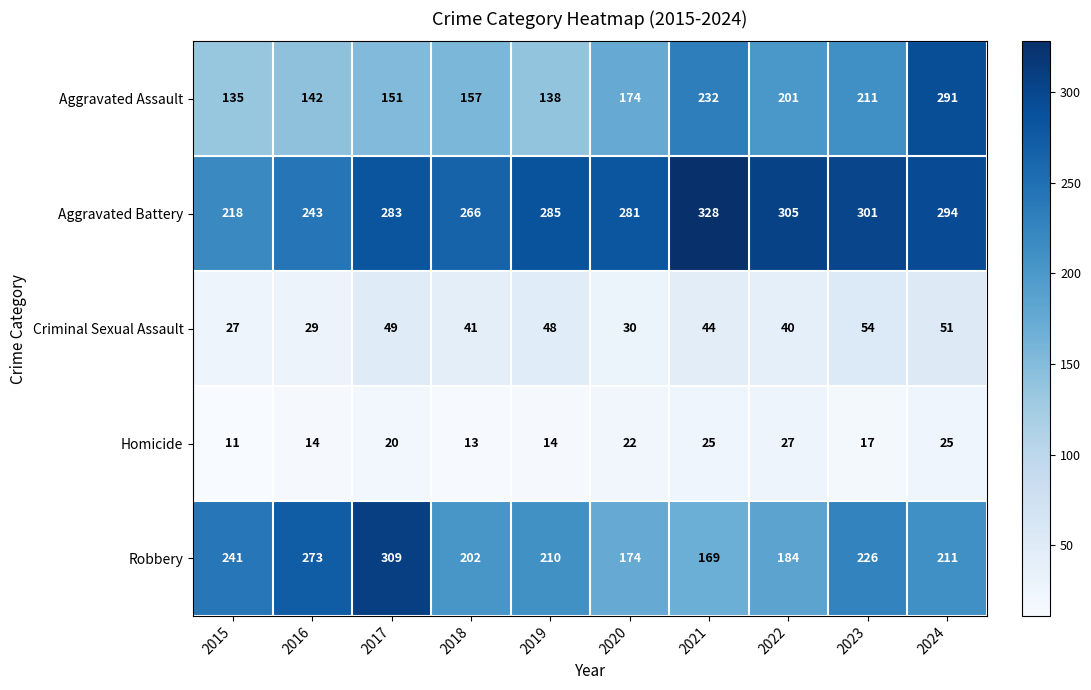

The Homicide series shows 14 at 2016. True or false?

True